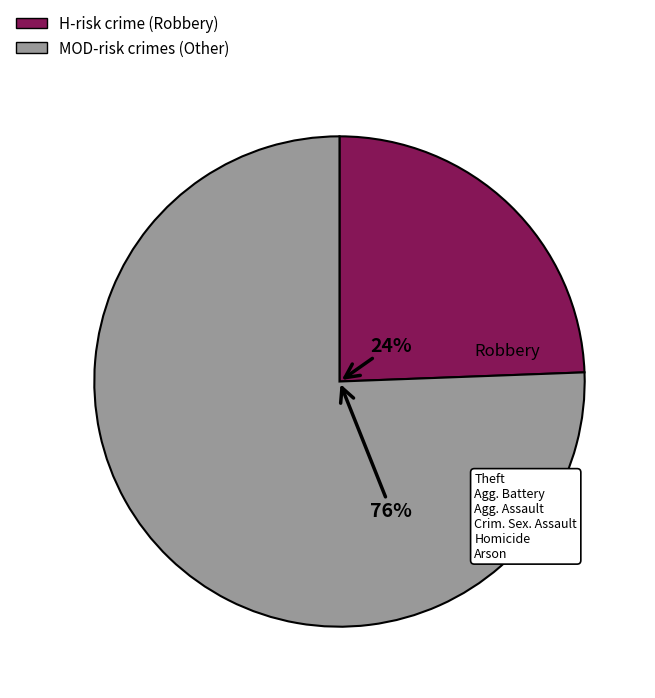

Does any single category account for the majority?

Yes